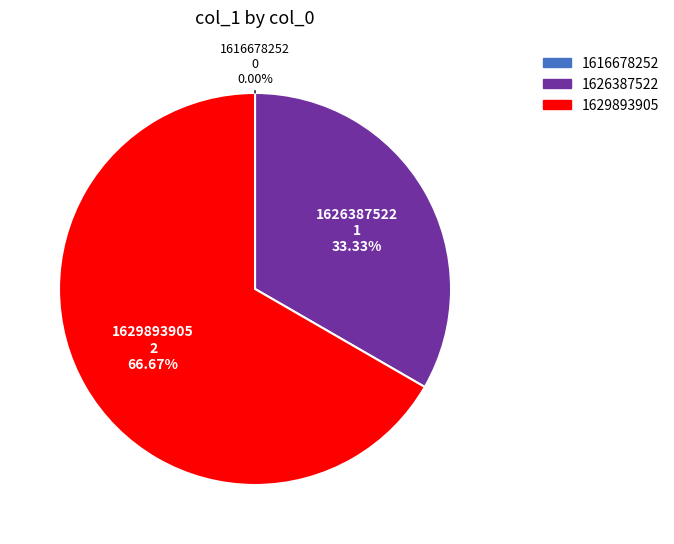

Between 1626387522 and 1629893905, which is larger?

1629893905